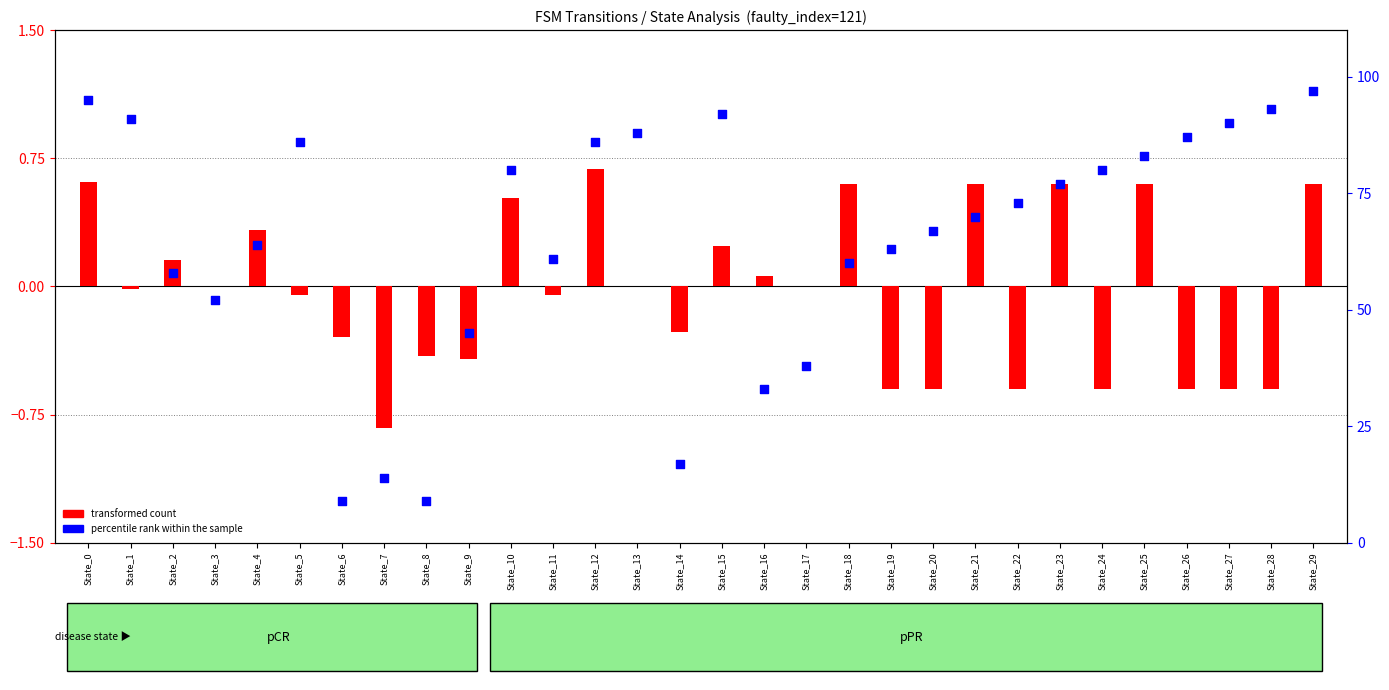

What are all the series names shown in the legend?

transformed count, percentile rank within the sample